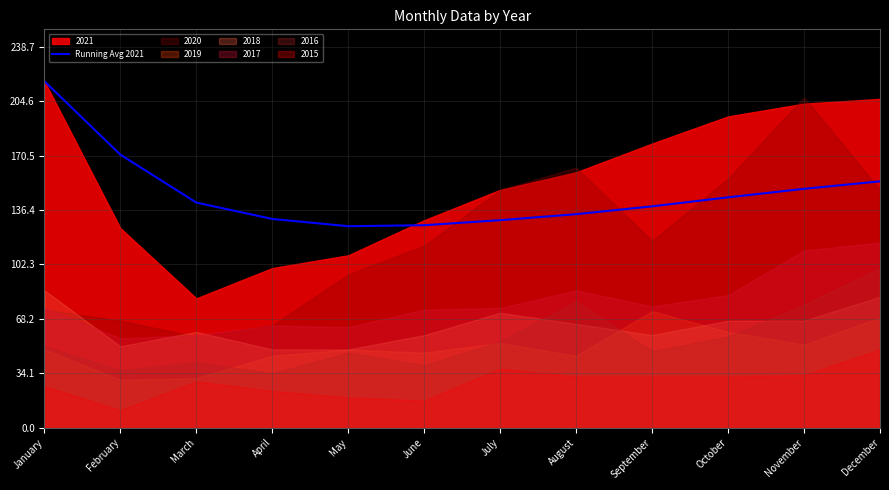

At which label is the value closest to 171?

February